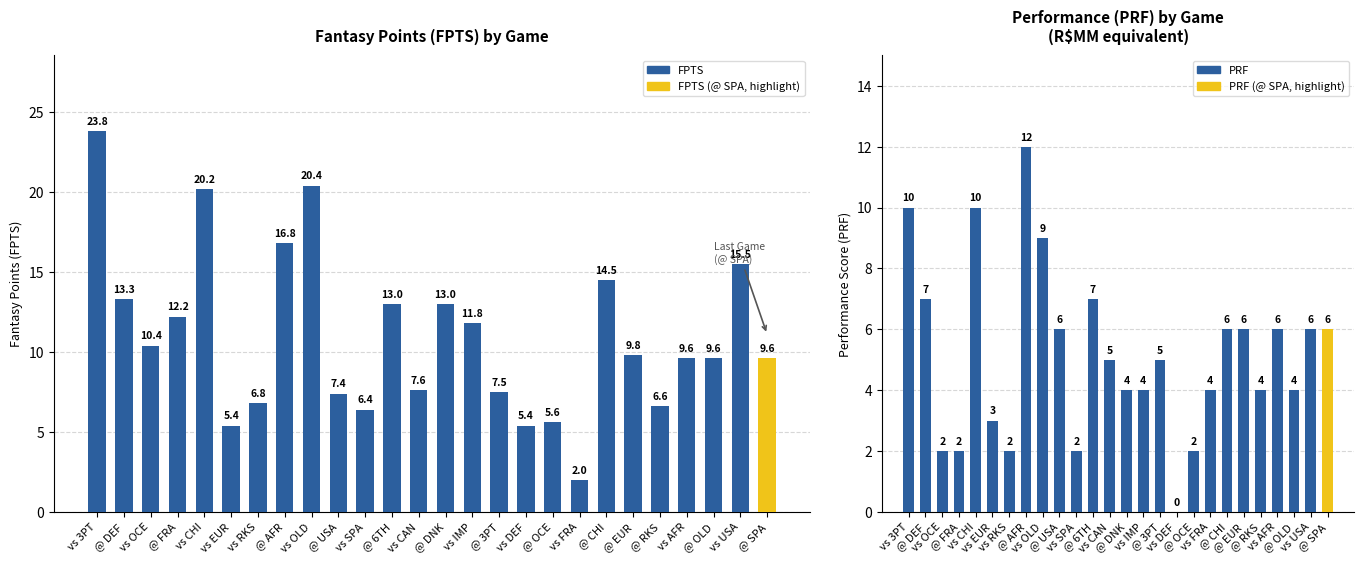

What is the label of the 16th bar from the right?

vs SPA